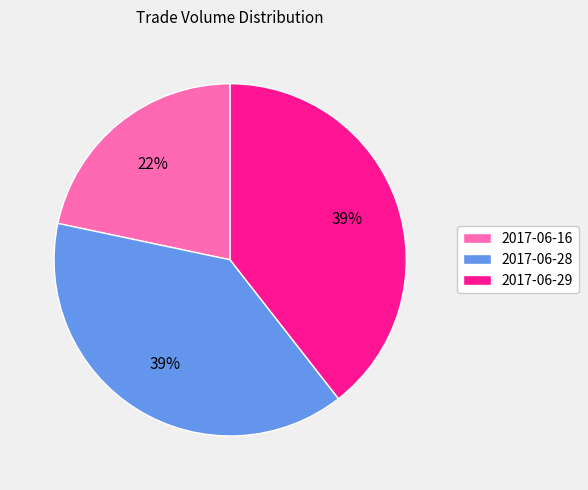

What is the ratio of the value at 2017-06-28 to the value at 2017-06-29?

1.0